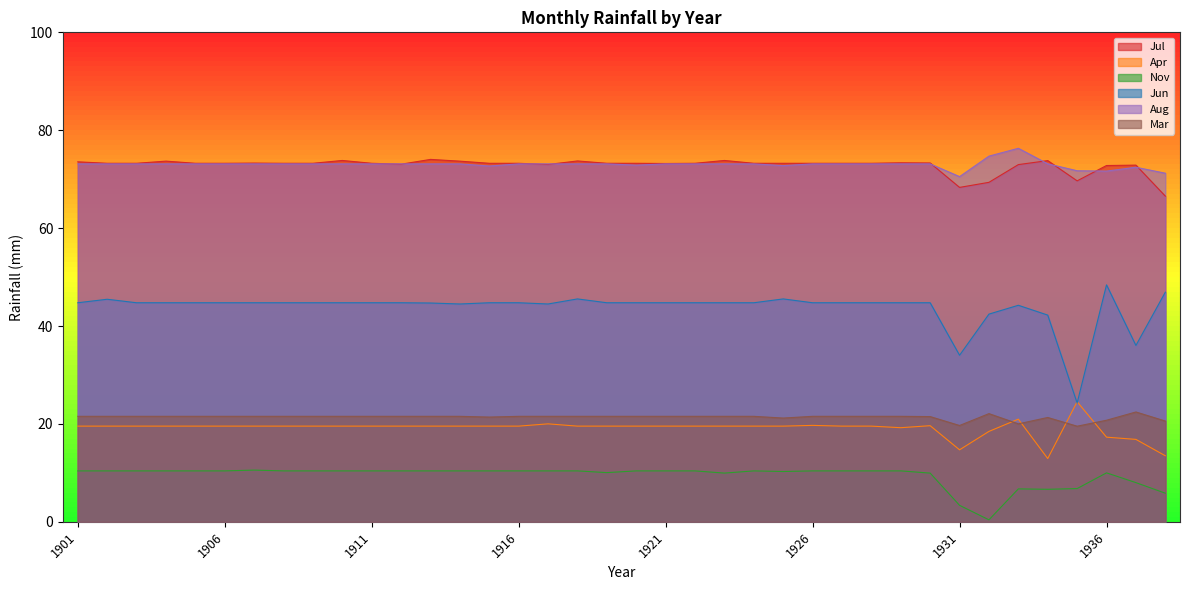

At which category is the sum across all series the highest?

1918